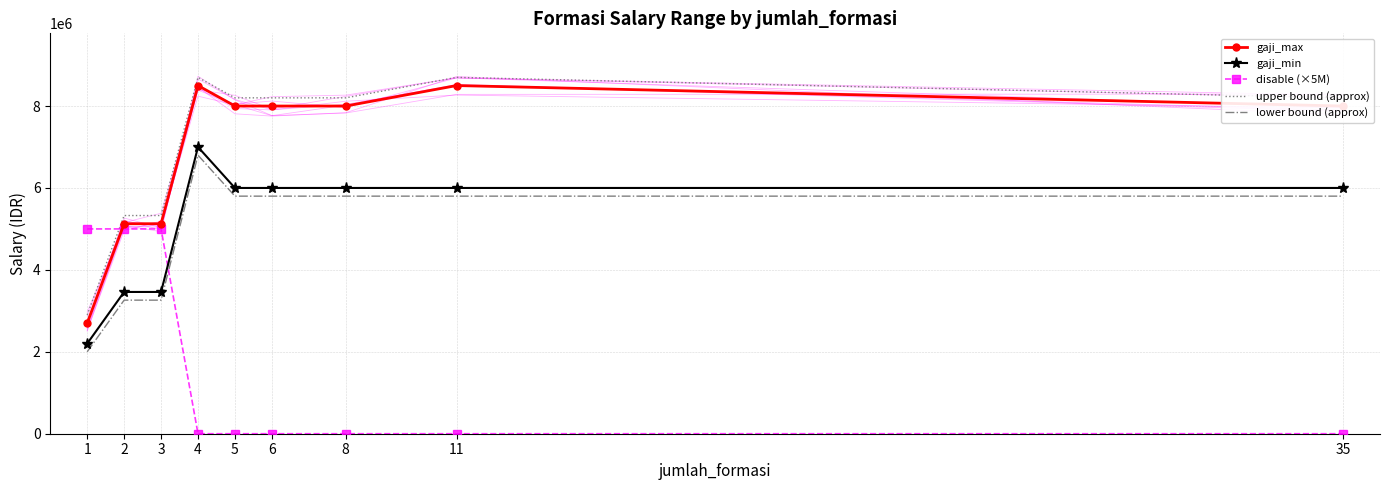

What is the approximate value of lower bound (approx) at 5, to the nearest 10?

5800000